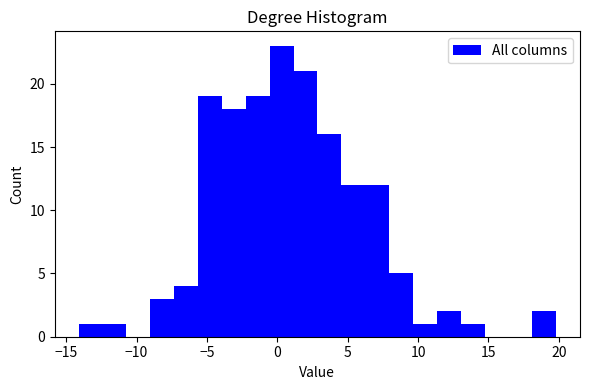

Read against the x-axis, roughly where is the centre of the tallest bar?

0.5